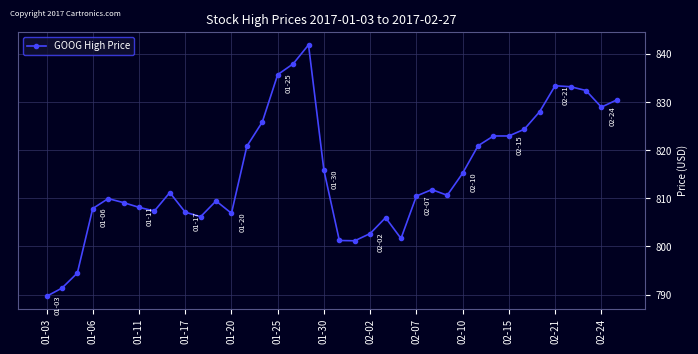

What is the average value?

815.2